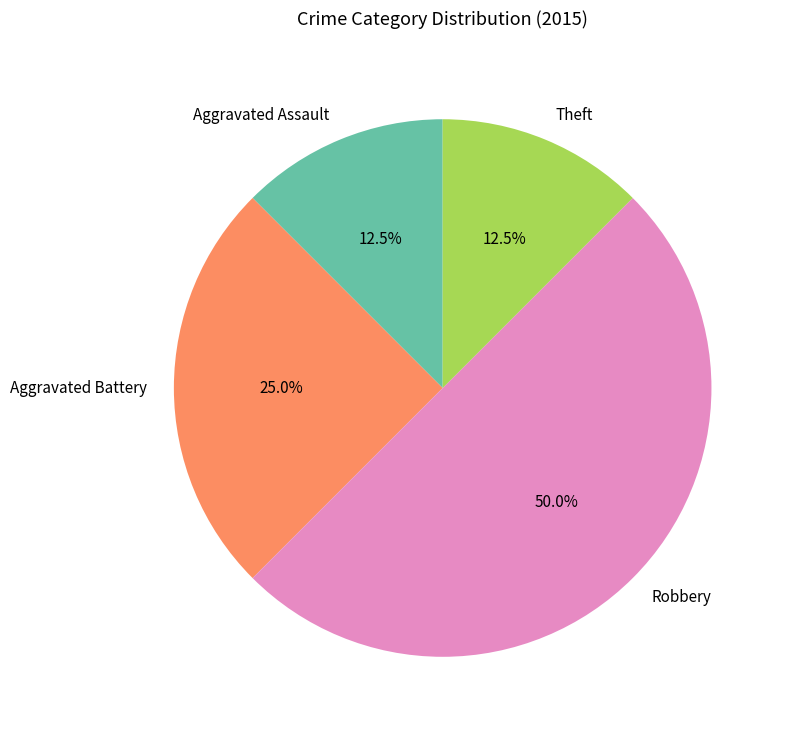

Does Aggravated Battery represent more than half of the total?

No